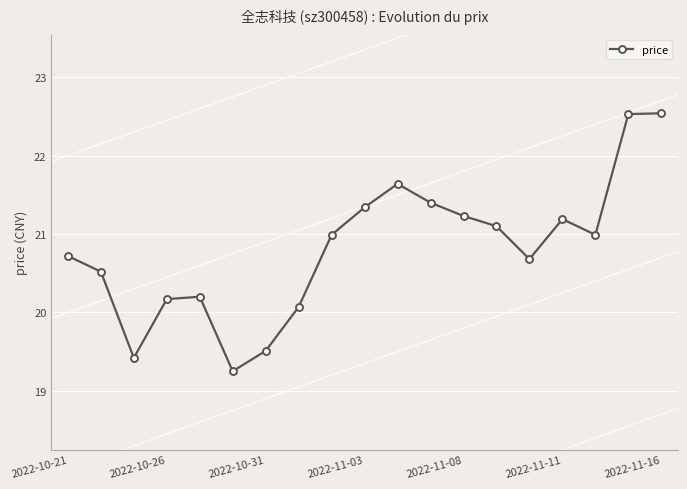

What is the value of the 7th point from the left?

19.5